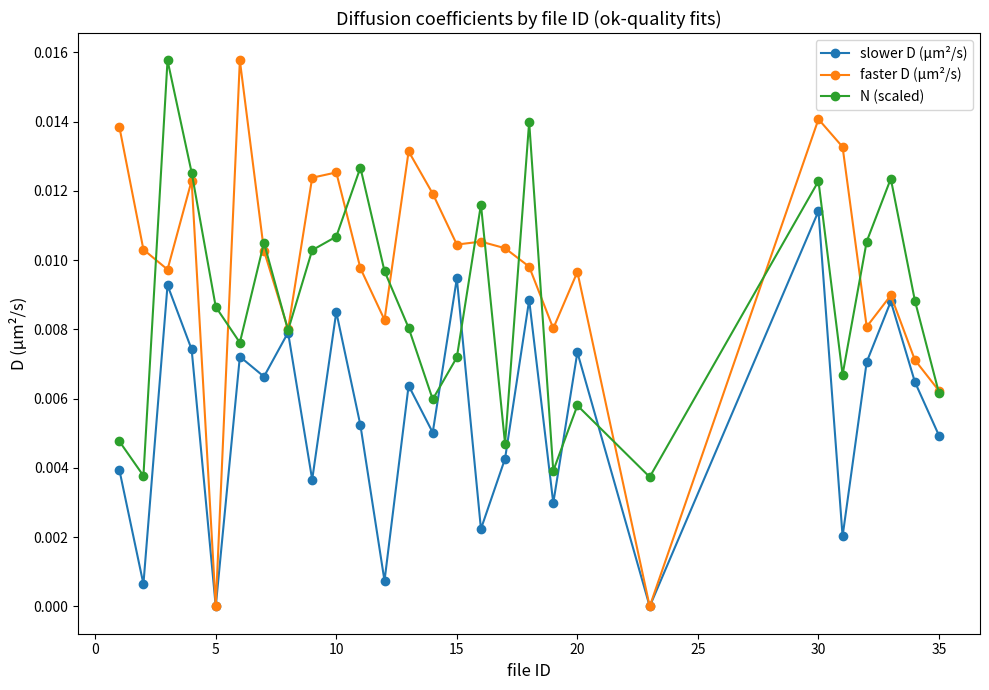

Rank the series by their average value, from lowest to highest.

slower D (µm²/s), N (scaled), faster D (µm²/s)